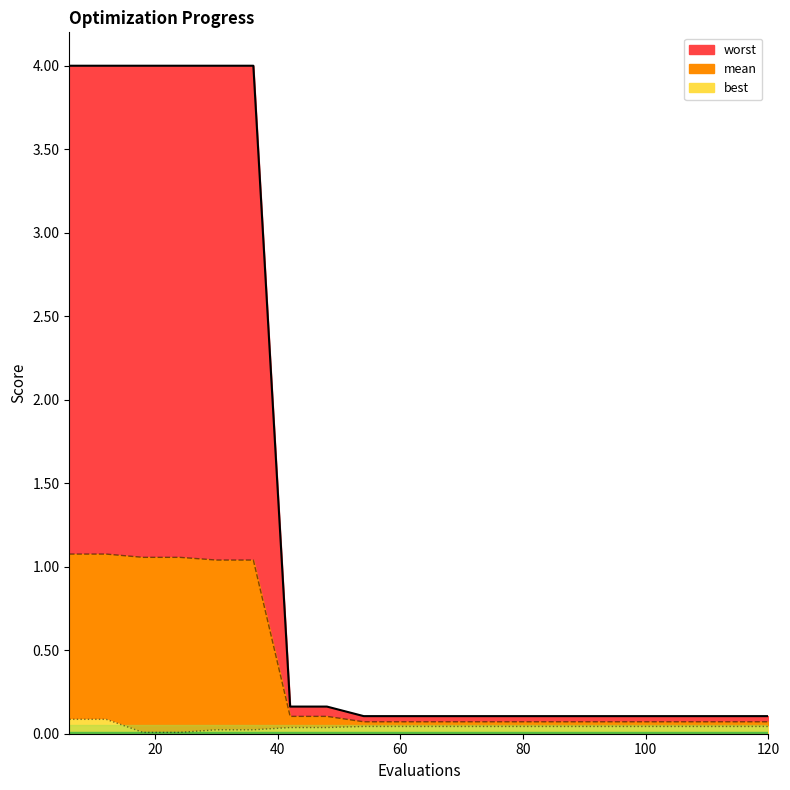

What is the sum of the mean values at 6 and 42?

1.2